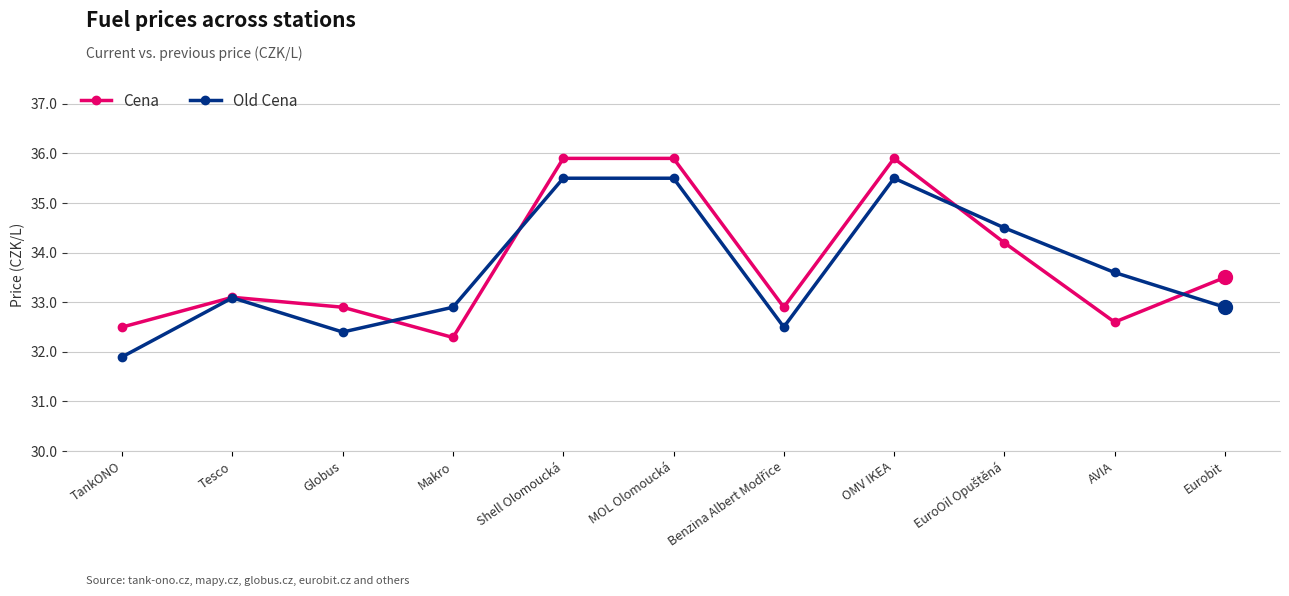

What is the label of the 8th point from the left?

OMV IKEA